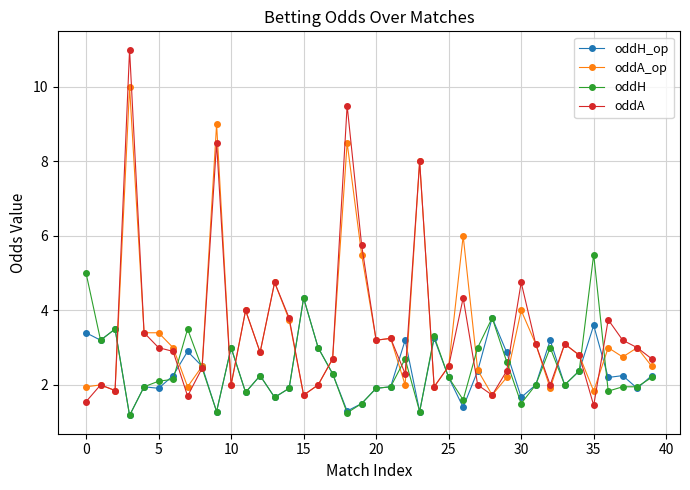

List the series in order of their peak value, highest first.

oddA, oddA_op, oddH, oddH_op